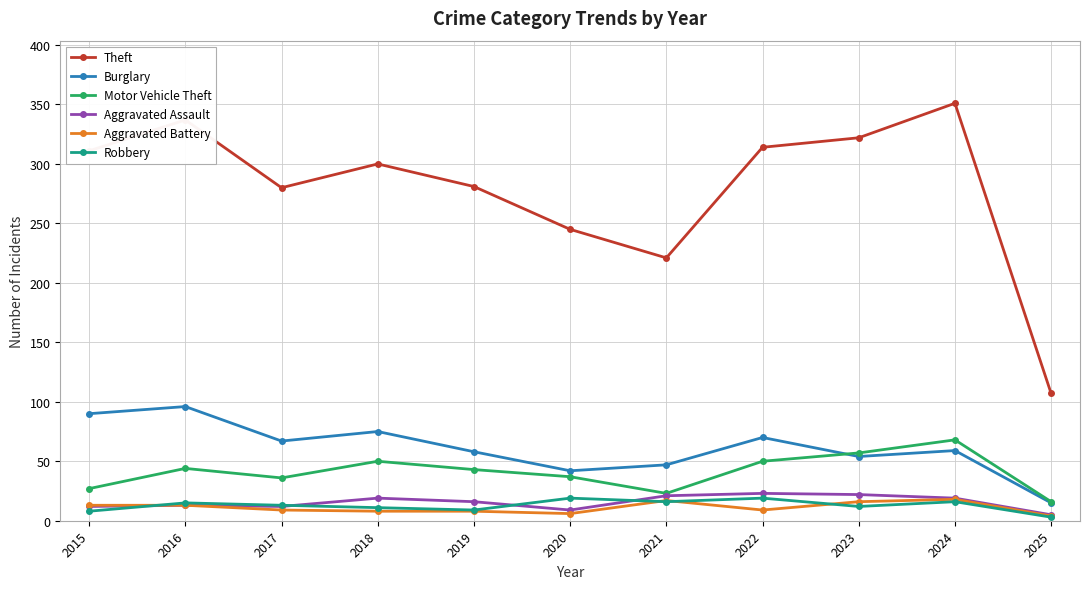

Is the value of Motor Vehicle Theft at 2024 greater than the value of Aggravated Assault at 2018?

Yes